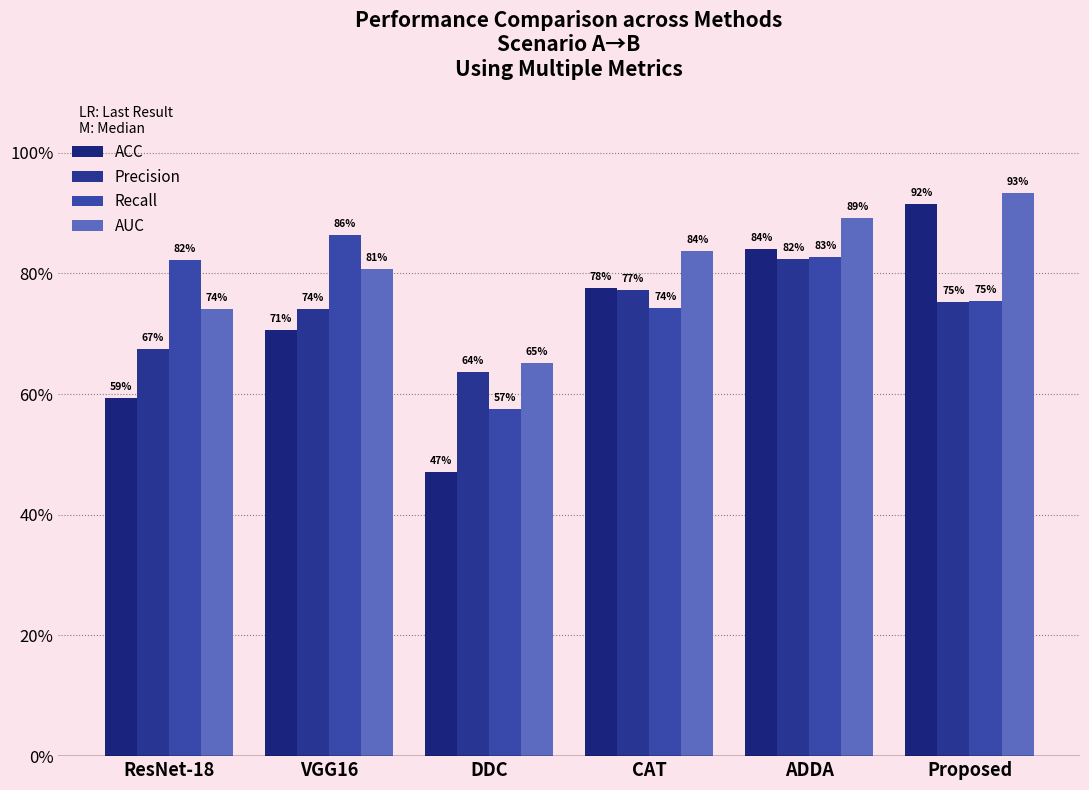

At which category is the sum across all series the highest?

ADDA